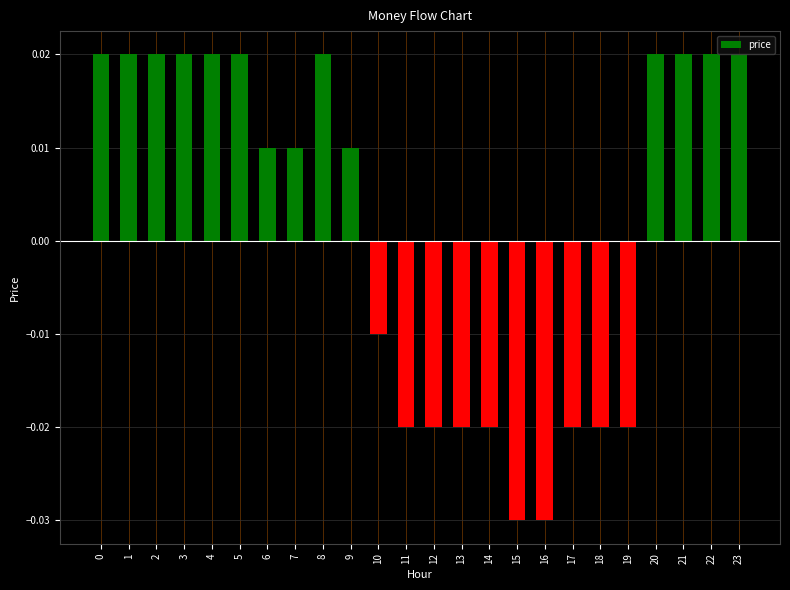

How many values are below zero?

10